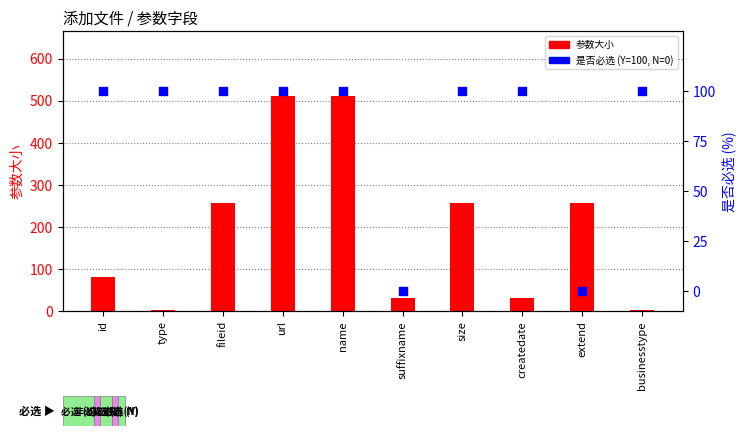

Which series reaches the minimum Y coordinate?

是否必选 (Y=100%)